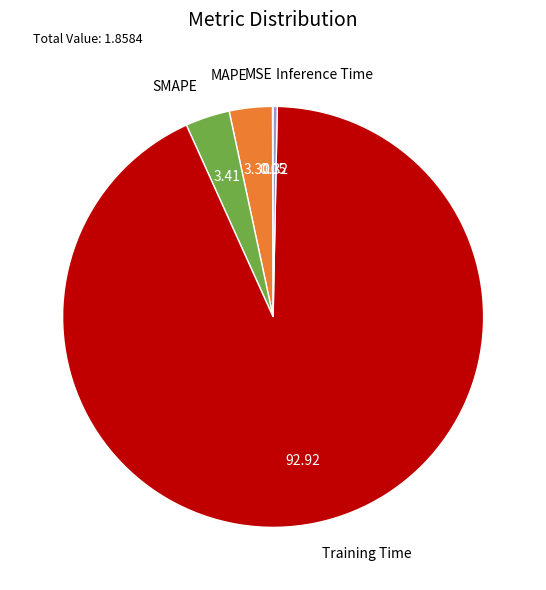

Between Inference Time and Training Time, which is larger?

Training Time